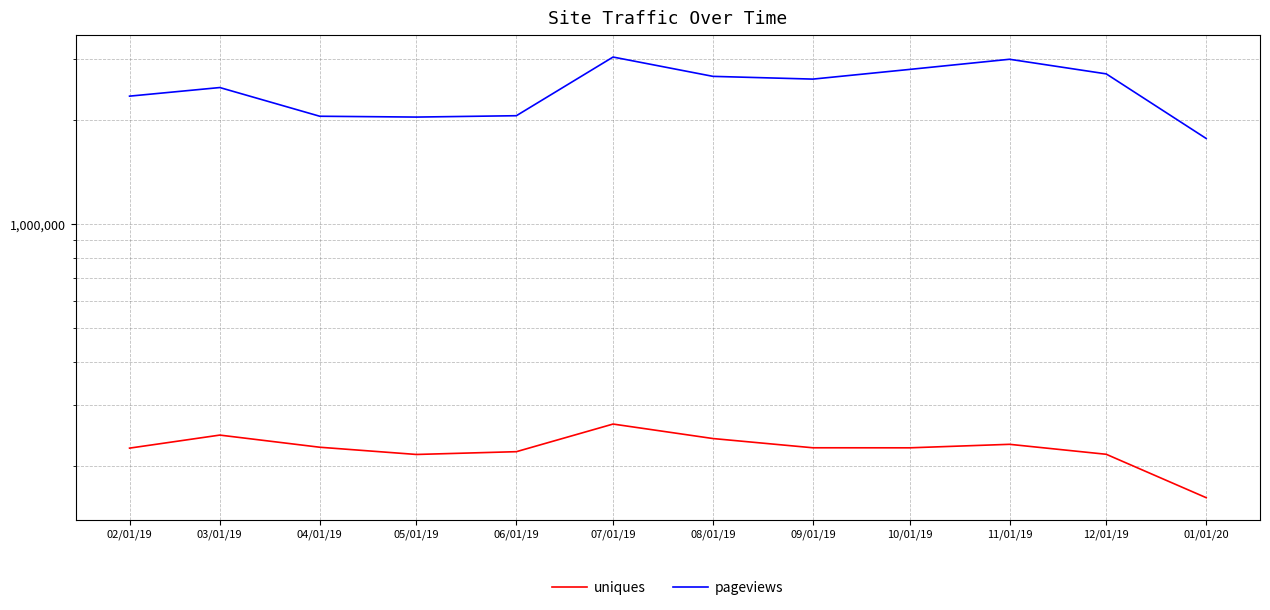

The value of uniques at 02/01/19 is 225674. True or false?

True